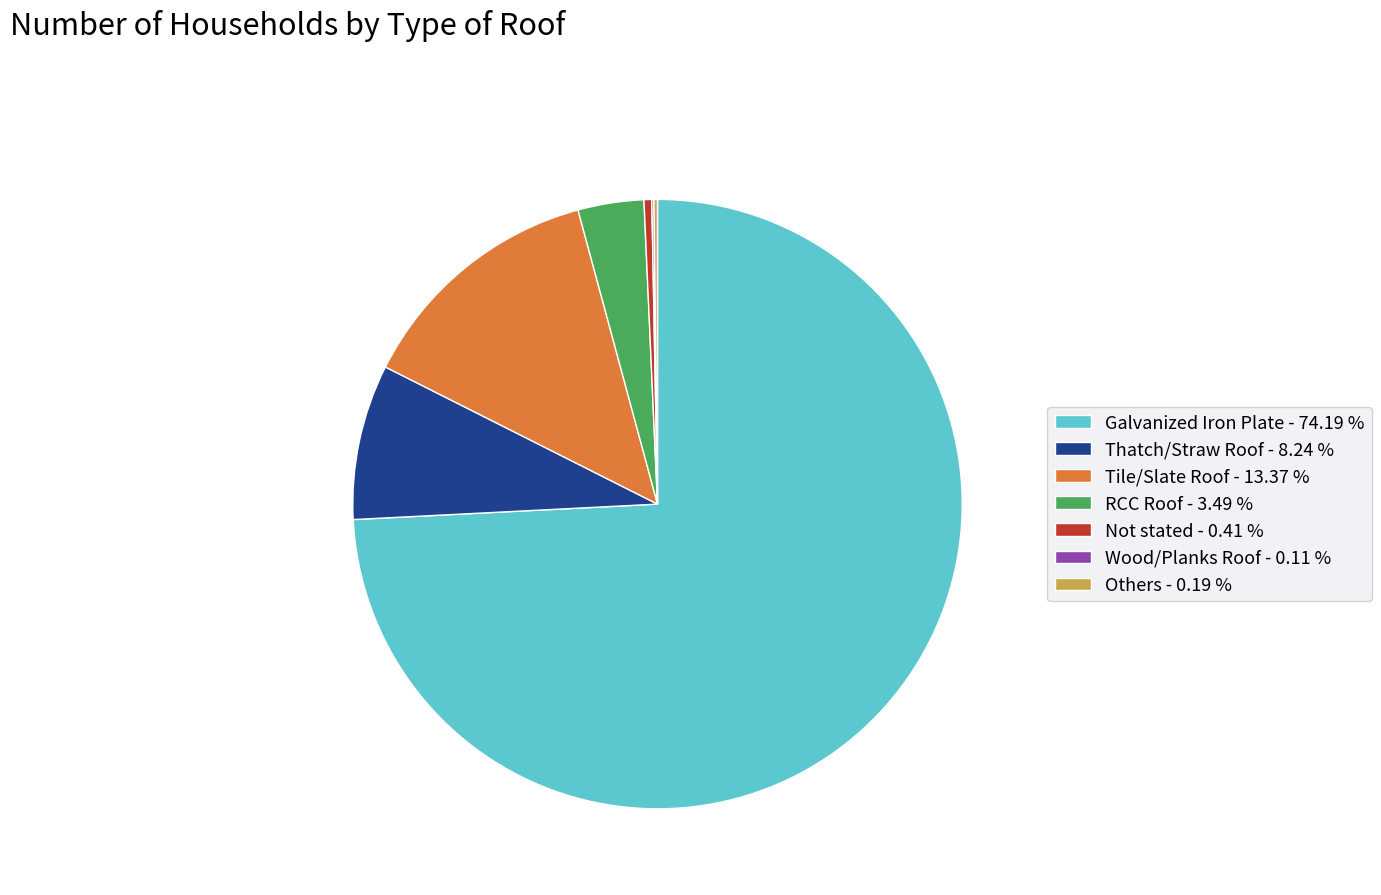

What is the ratio of the value at Tile/Slate Roof - 13.37 % to the value at Not stated - 0.41 %?

32.5